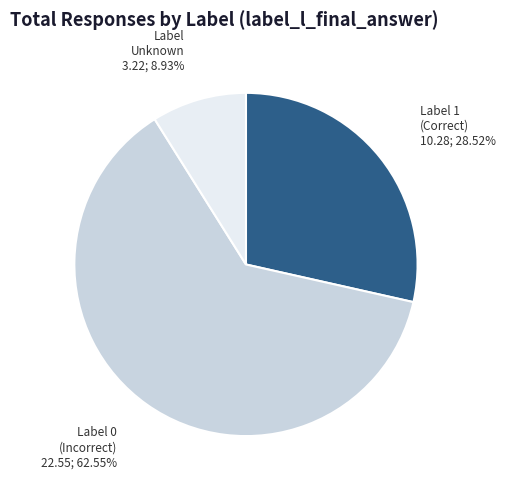

What is the ratio of the value at Label 0 (Incorrect) to the value at Label Unknown?

7.0